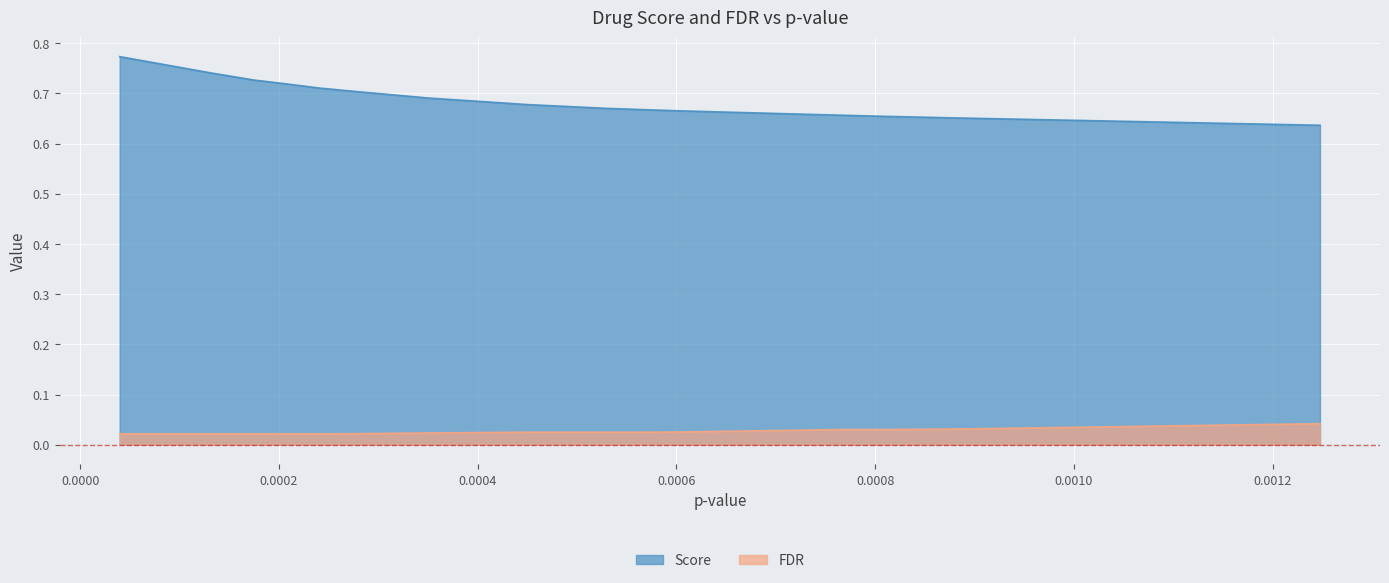

Does the chart display data point markers on the line(s)?

No